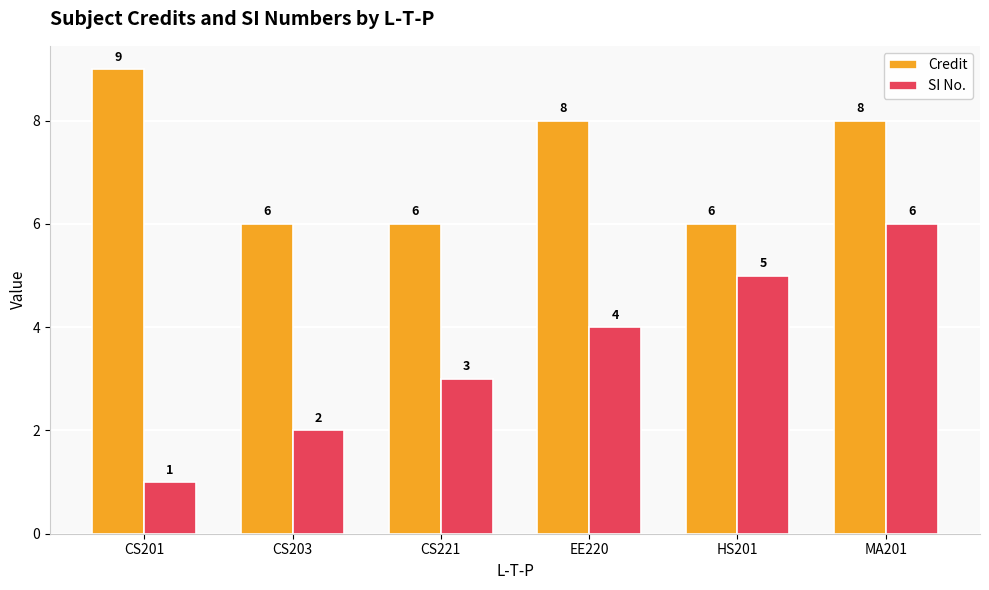

Read the Credit value at CS203.

6